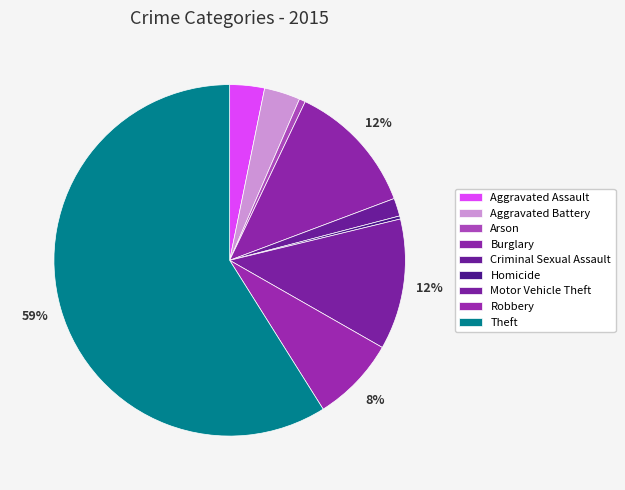

To the nearest percent, what is the difference between the Robbery and Criminal Sexual Assault slice percentages?

6%